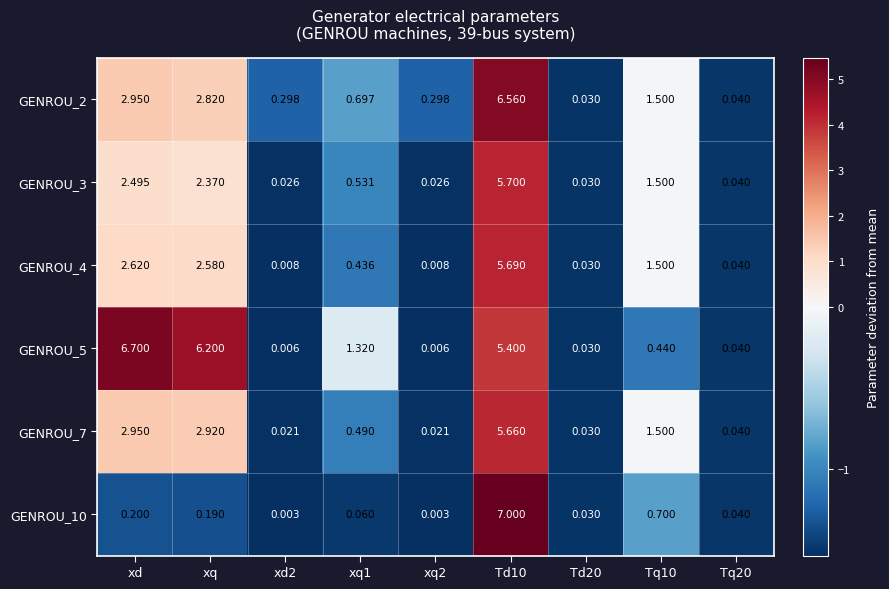

What is the greatest value displayed?

7.0